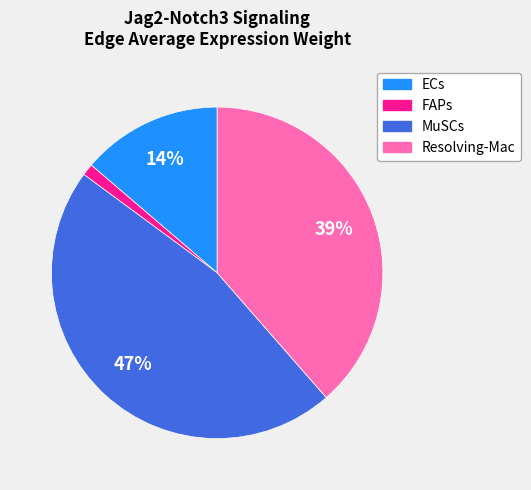

Between ECs and FAPs, which is larger?

ECs